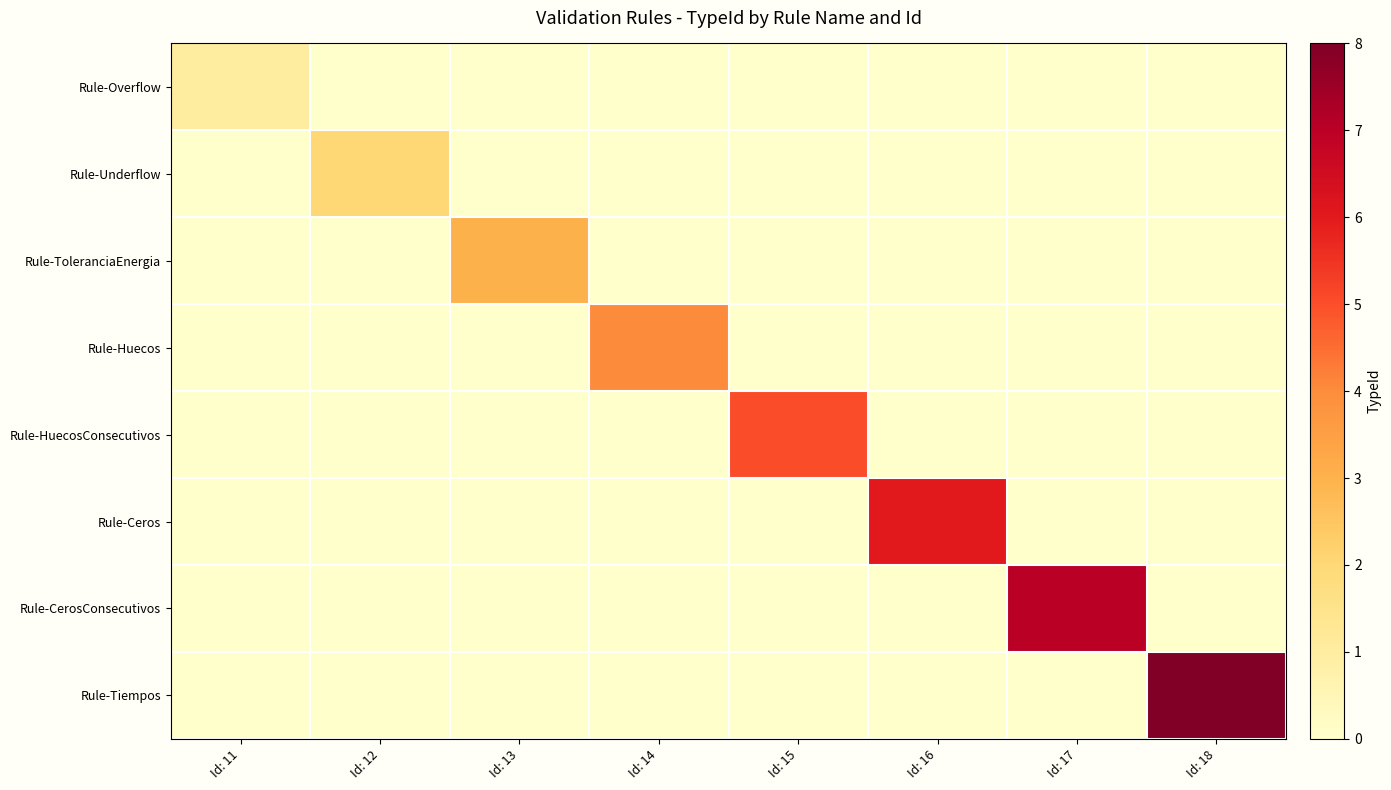

What is the spread (max minus min) of values at Id: 18?

8